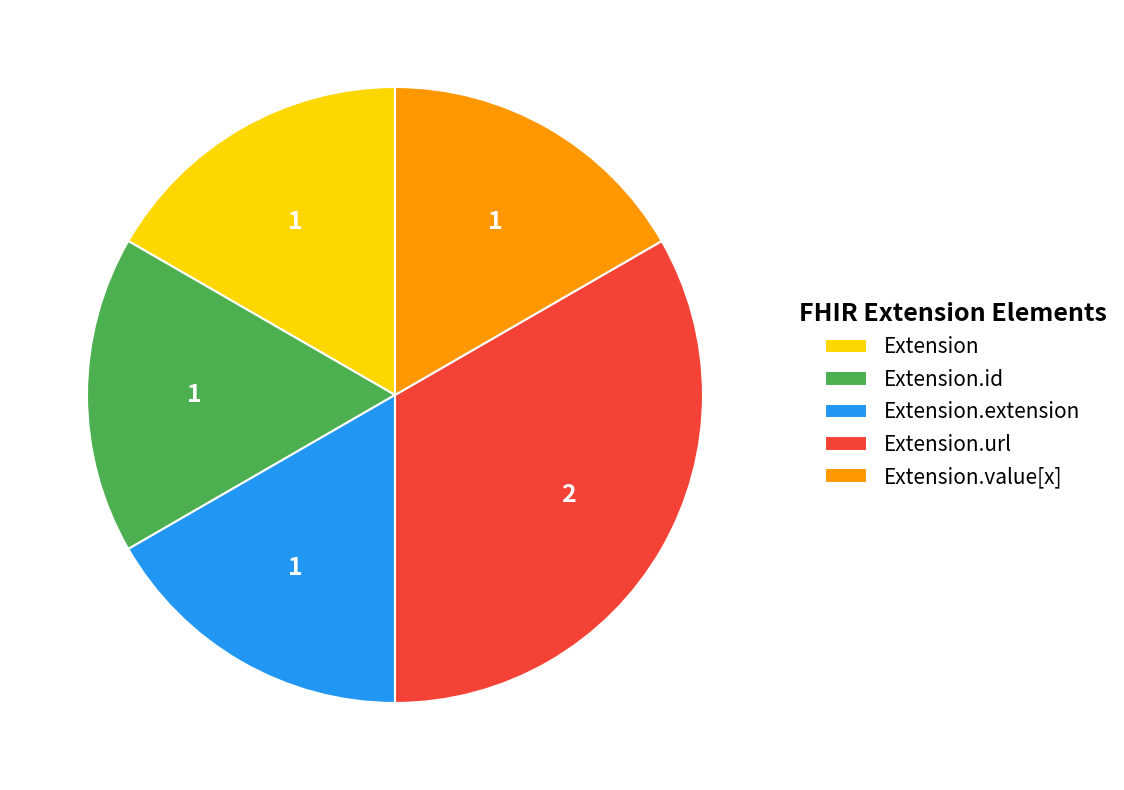

Which category has the biggest portion of the pie?

Extension.url